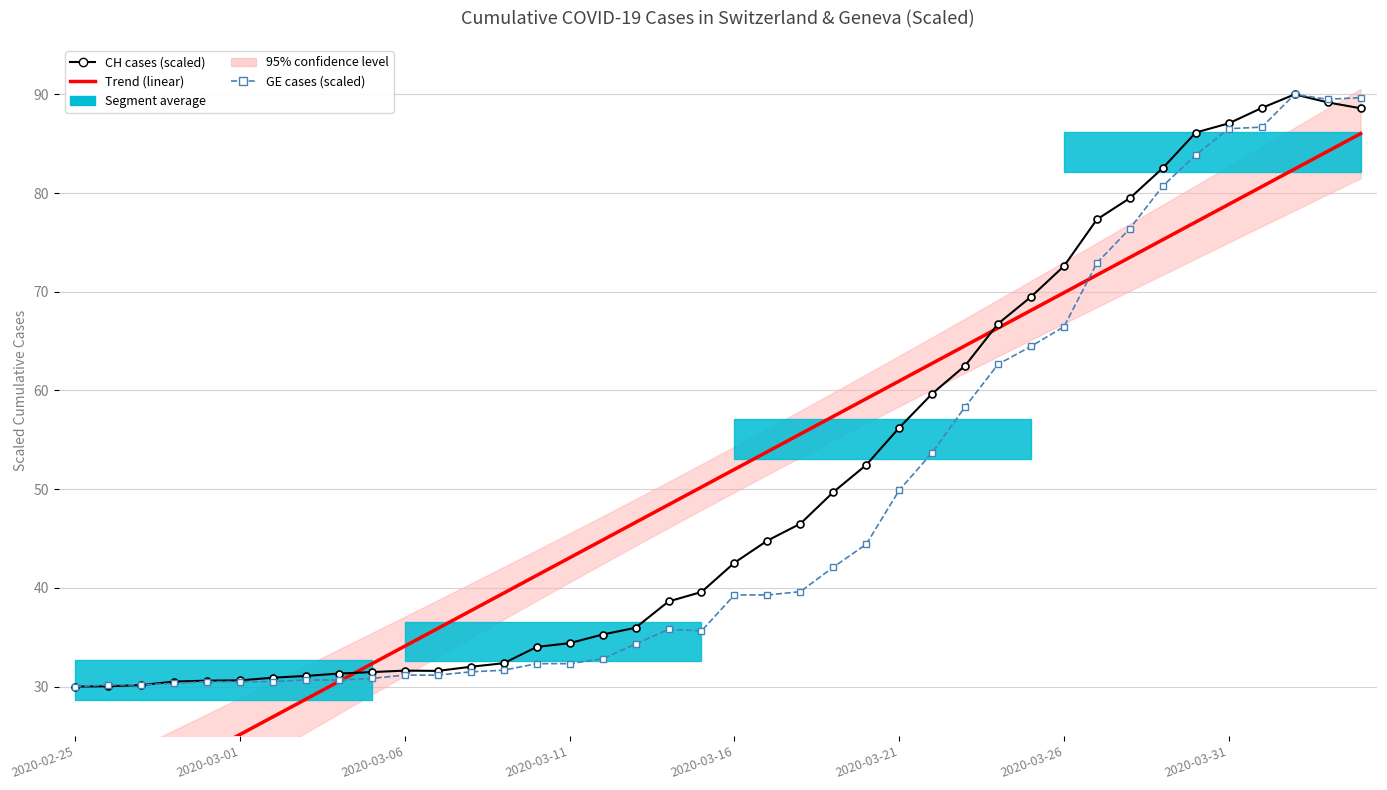

At how many categories does at least one series exceed 16?

40